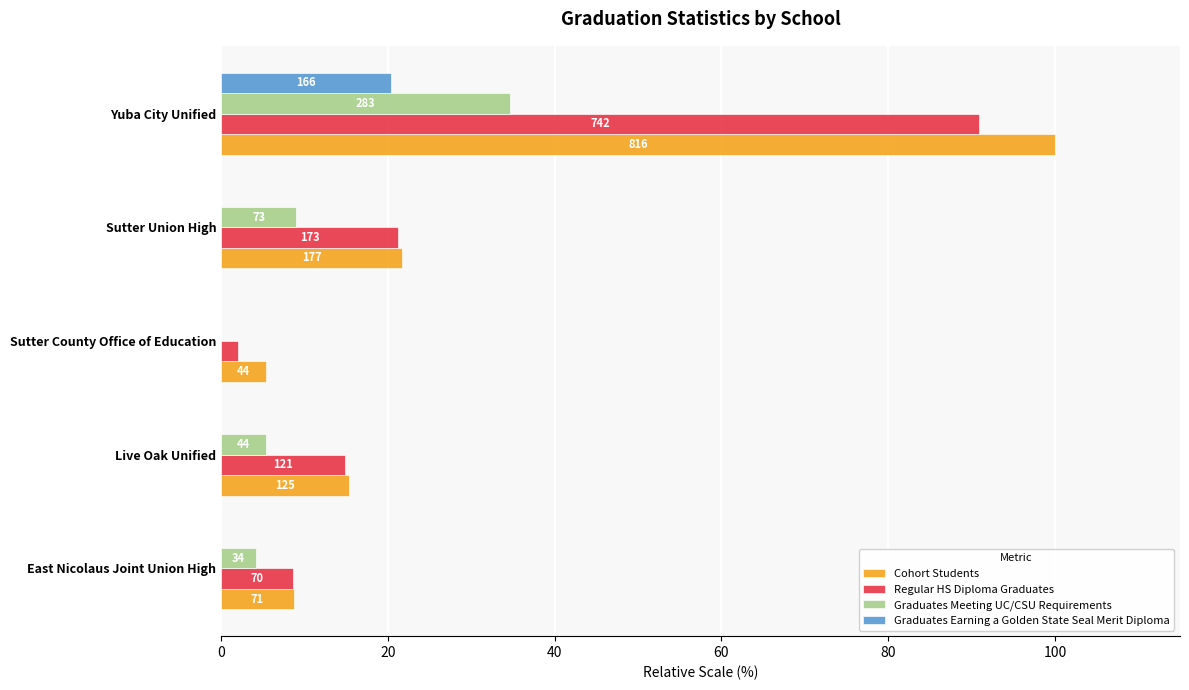

What are all the series names shown in the legend?

Cohort Students, Regular HS Diploma Graduates, Graduates Meeting UC/CSU Requirements, Graduates Earning a Golden State Seal Merit Diploma